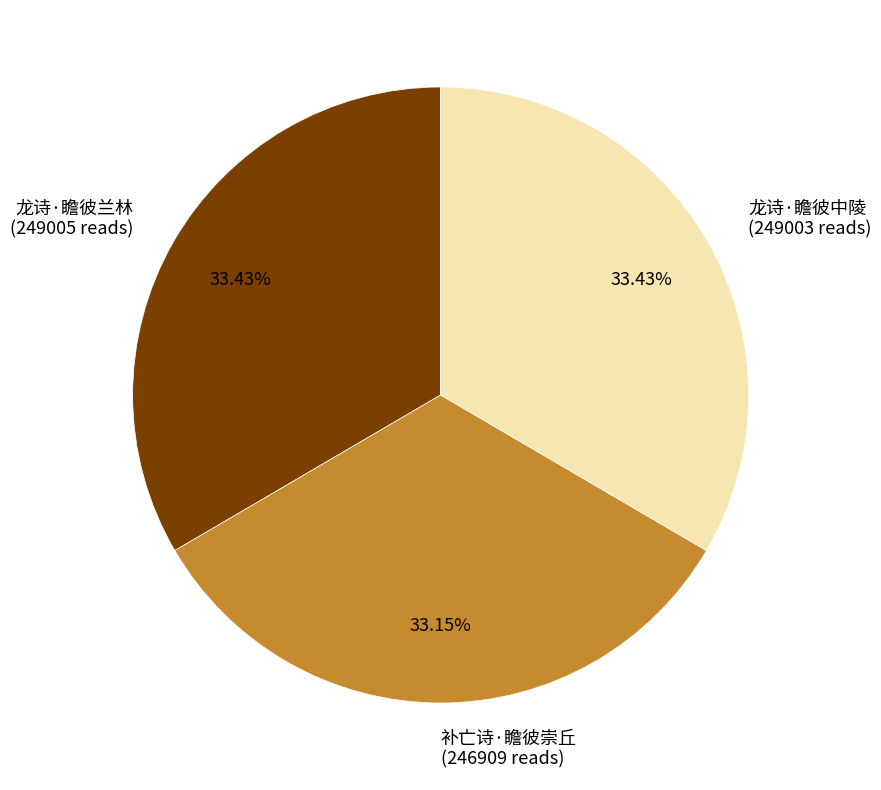

To the nearest percent, what is the average slice percentage?

33%